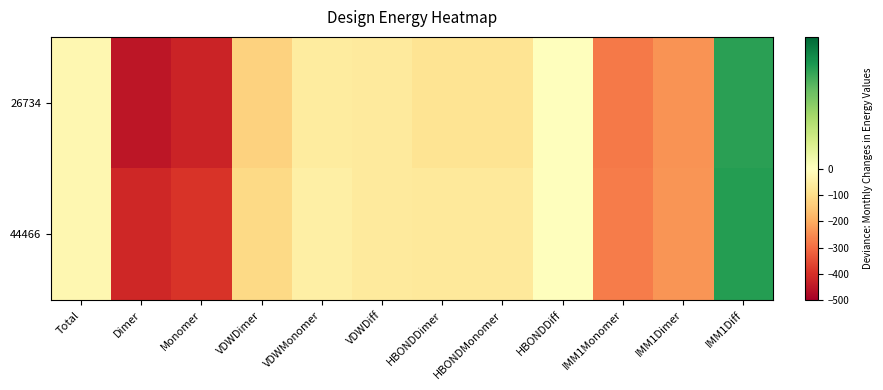

What is the difference between the highest and lowest values at Monomer?

33.3